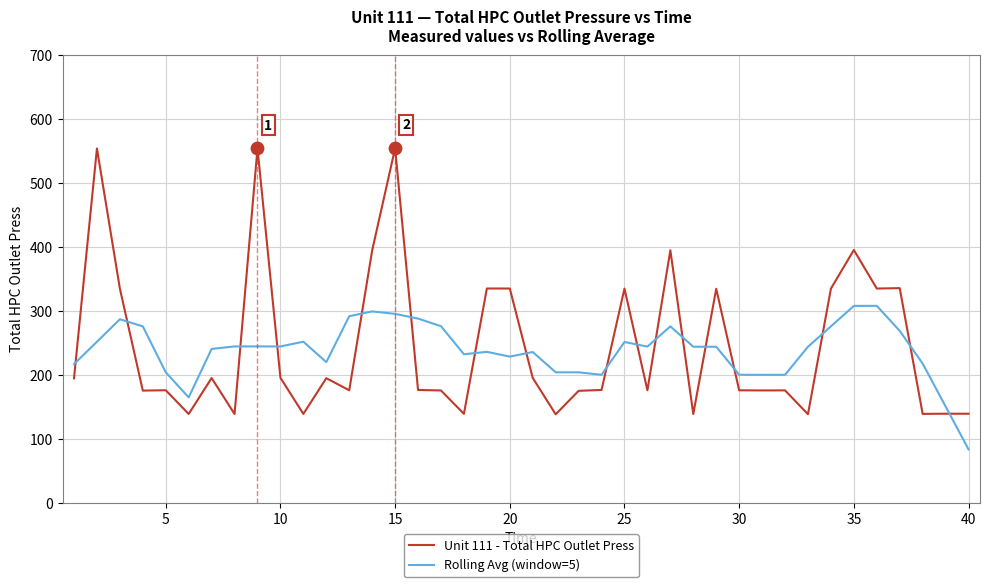

How many intersections are there between Rolling Avg (window=5) and Unit 111 - Total HPC Outlet Press?

17